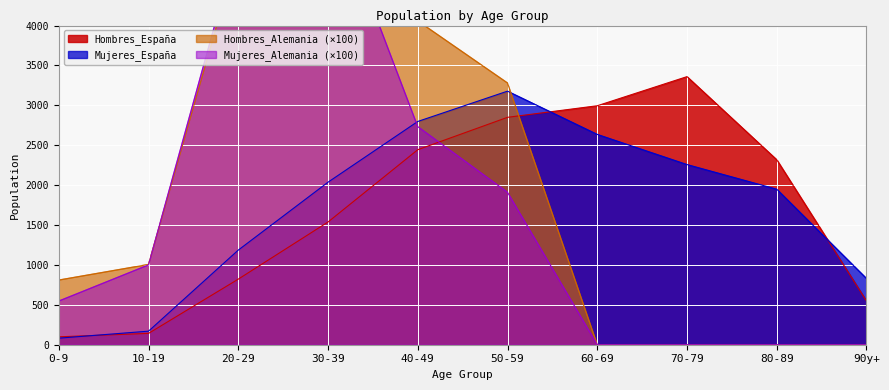

The Hombres_Alemania series shows 2973.1 at 80-89. True or false?

False